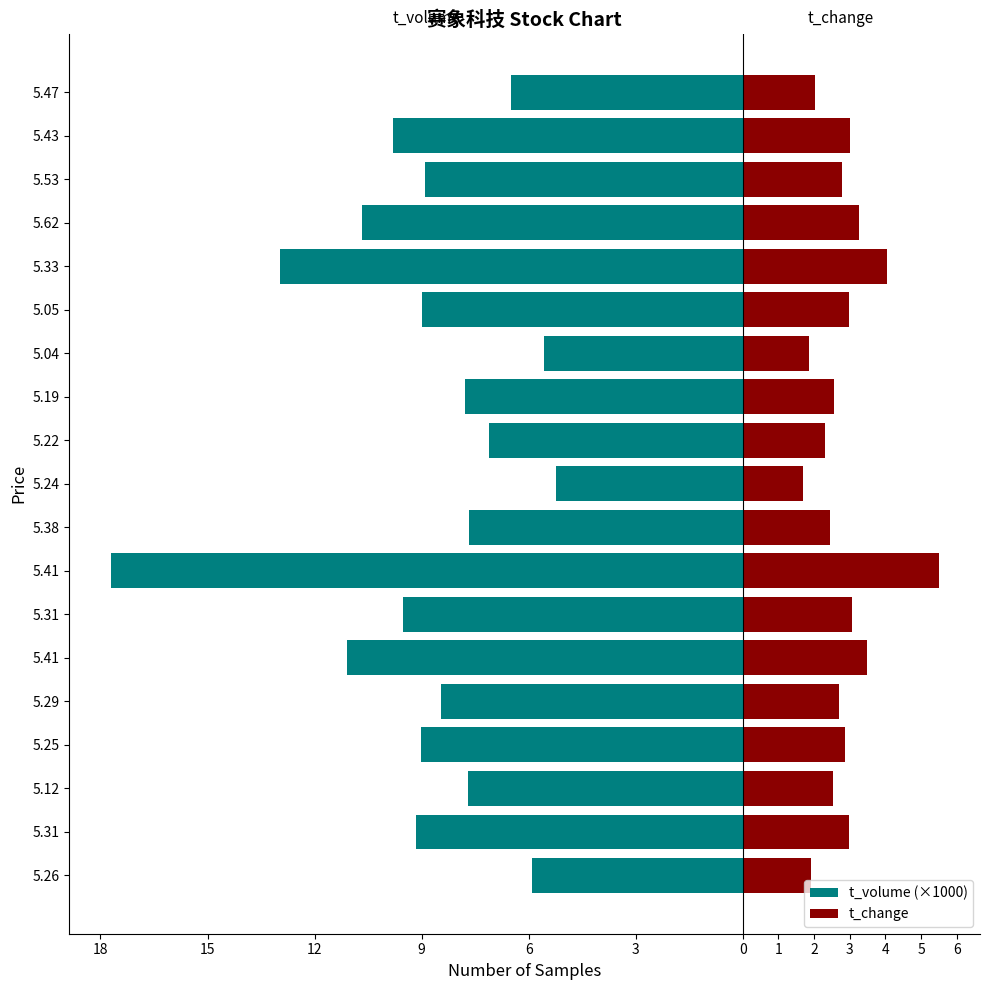

The value of t_volume (×1000) at 5.25 is -9.0. True or false?

True